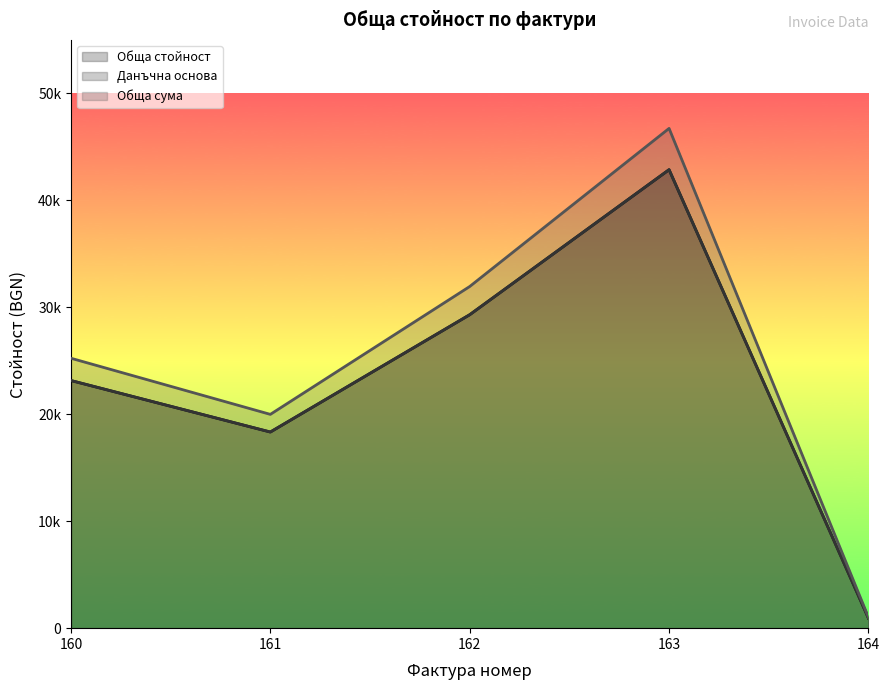

Is the value of Обща стойност at 162 greater than the value of Обща сума at 161?

Yes